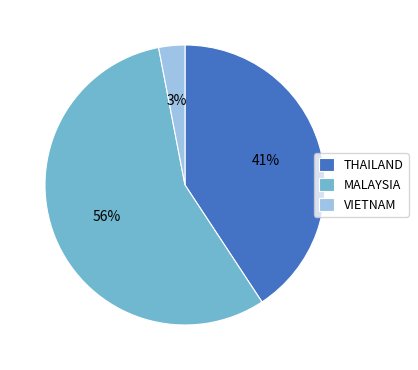

To the nearest percent, what is the combined percentage of THAILAND and MALAYSIA?

97%